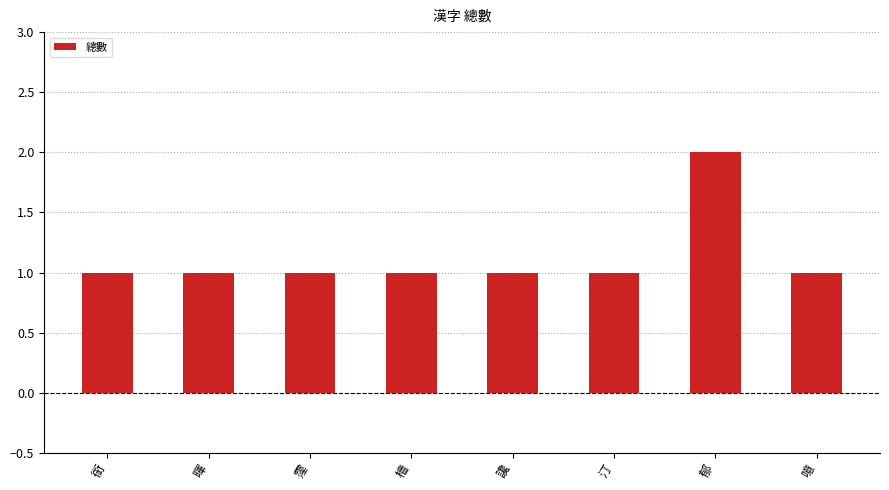

What is the label of the 3rd bar from the right?

汀